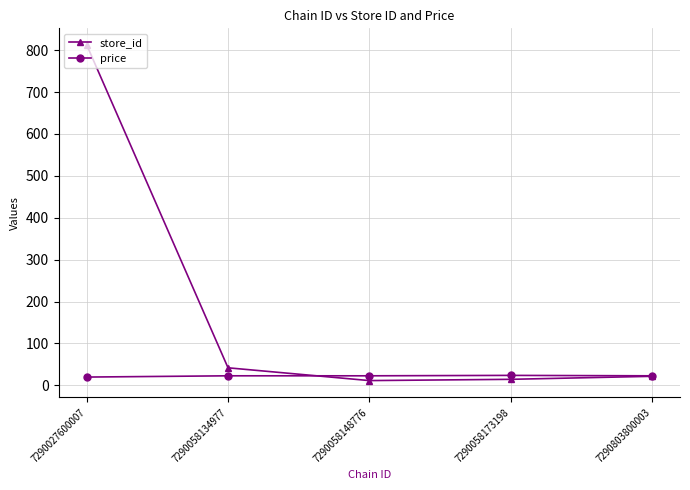

How many data points in store_id are above 21?

3